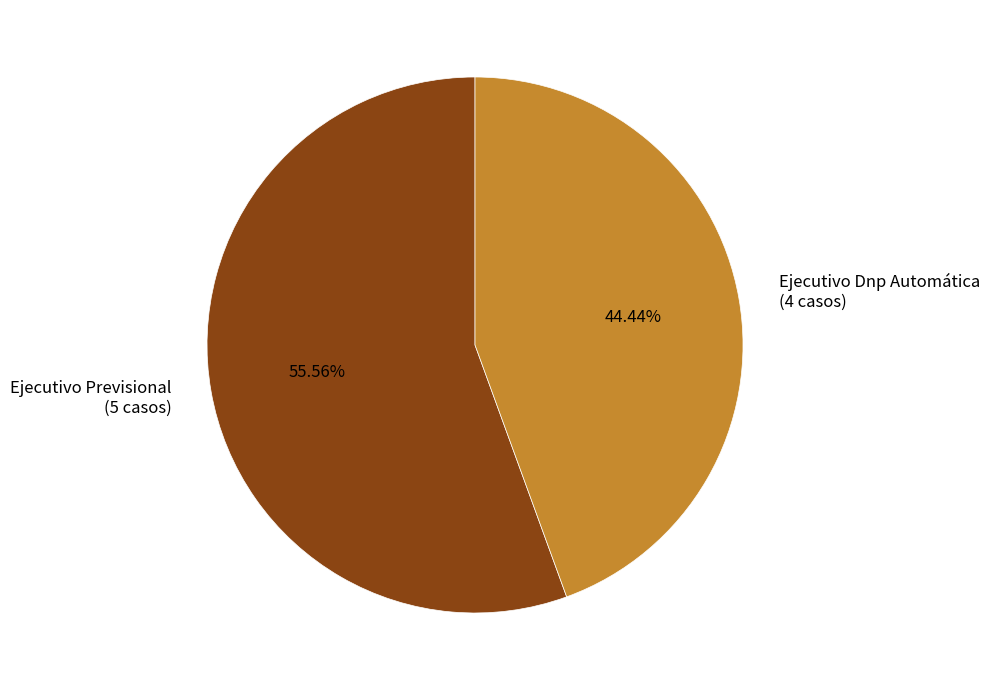

Count the number of slices in the pie.

2